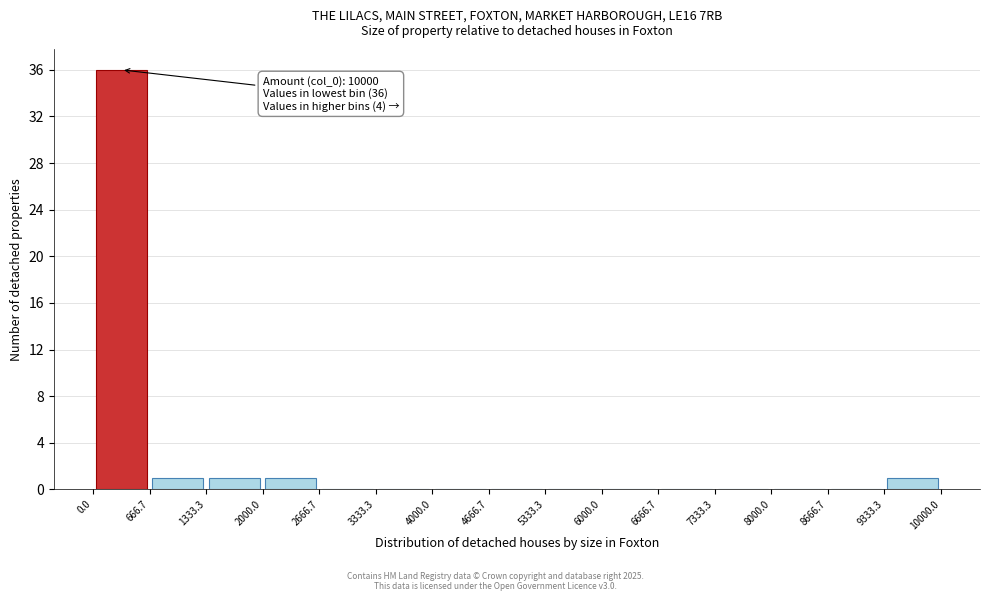

Which range on the x-axis has the tallest bar?

0.0 to 666.7